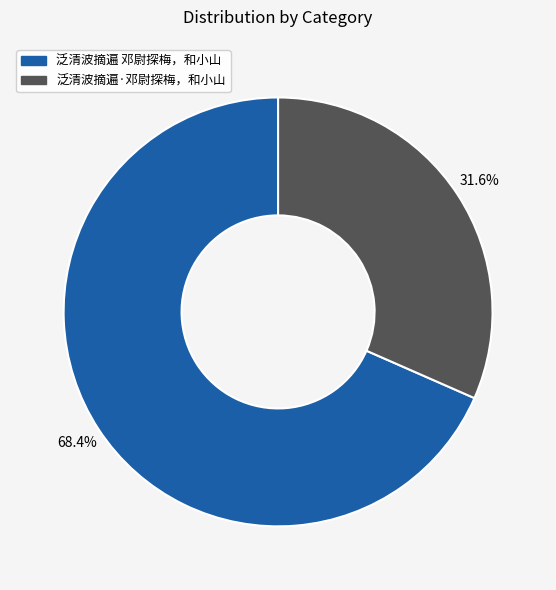

What is the smallest slice in the pie chart?

泛清波摘遍·邓尉探梅，和小山